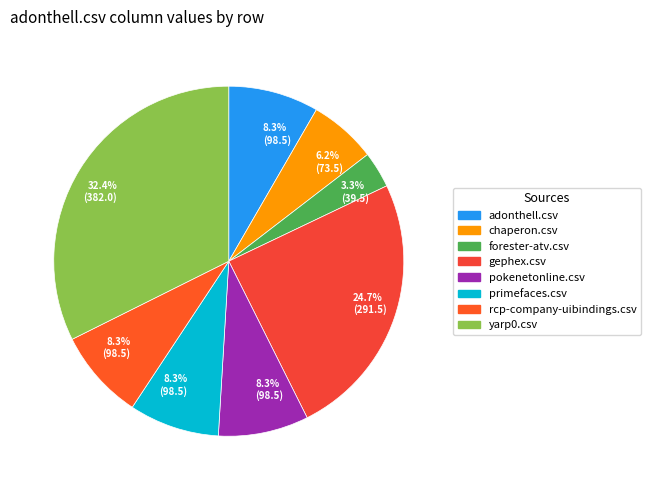

Does adonthell.csv account for over 50% of the chart?

No